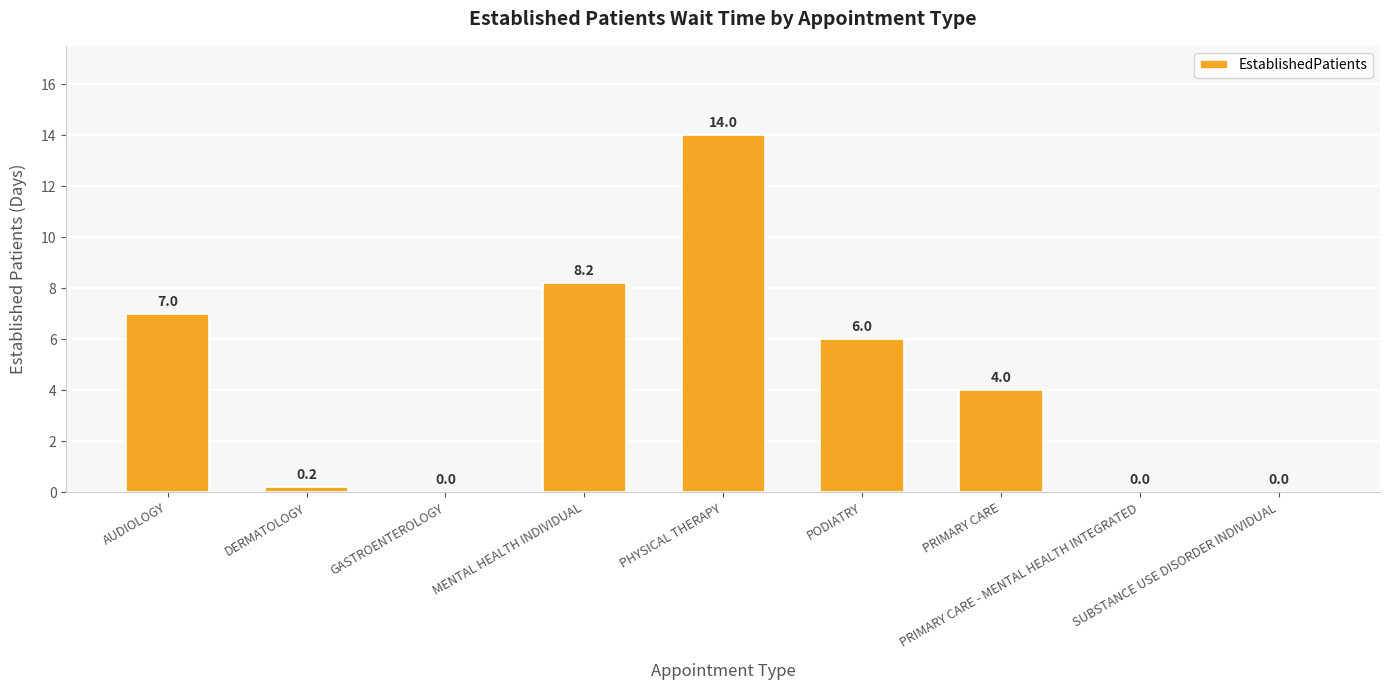

What is the greatest value displayed?

14.0